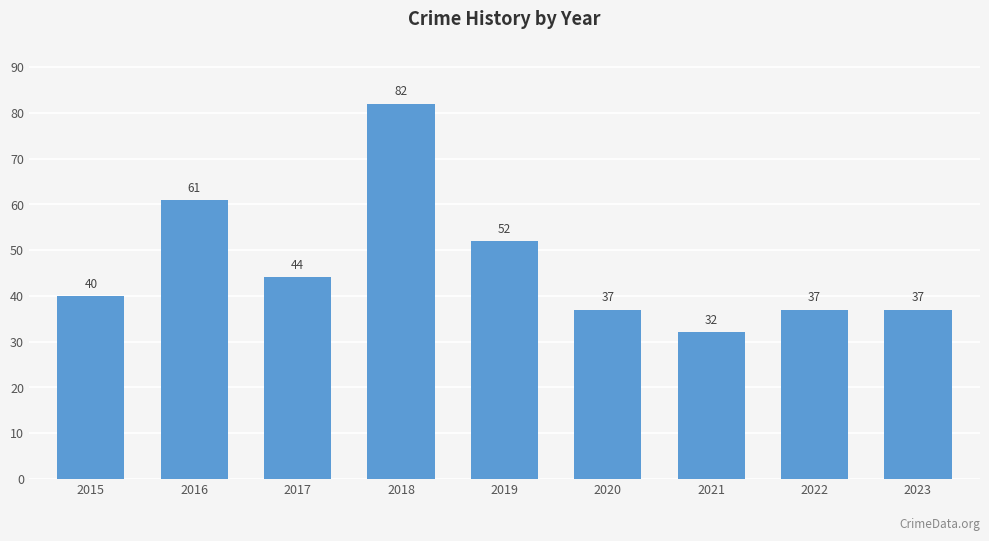

What is the change in value from 2019 to 2021?

-20